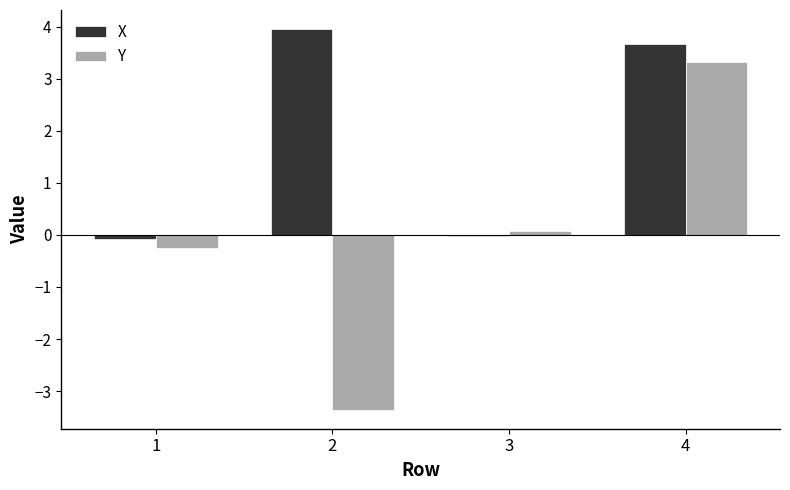

How many series are shown in this chart?

2